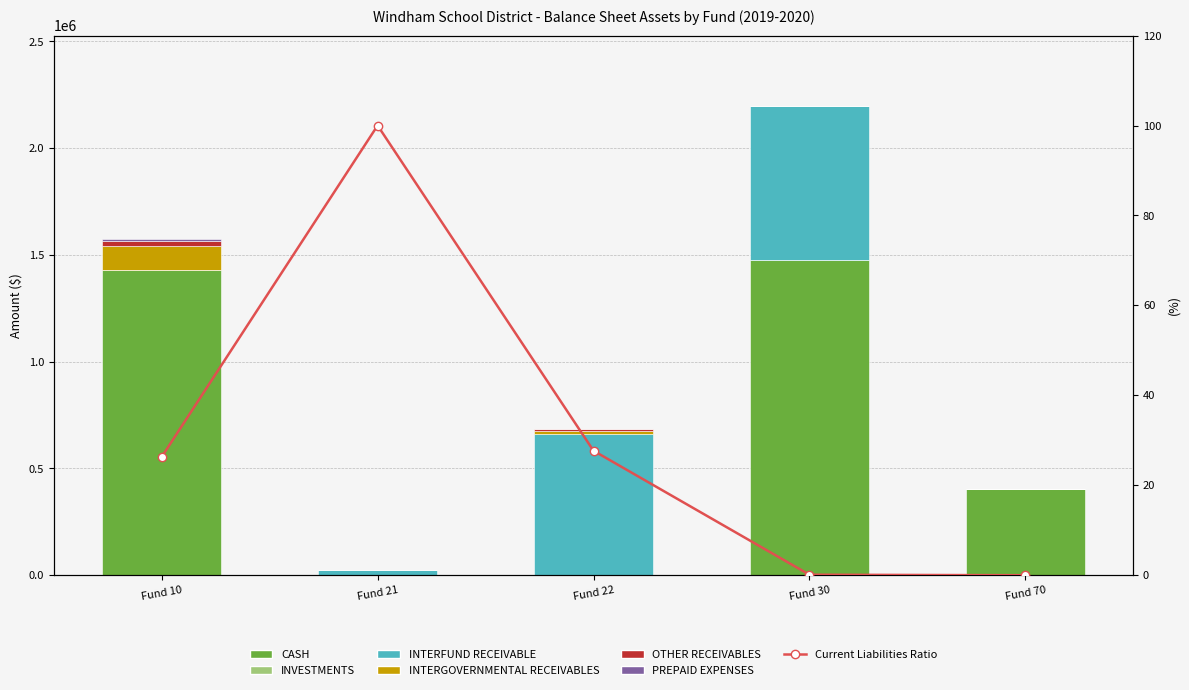

What is the spread (max minus min) of values at Fund 10?

1428998.1